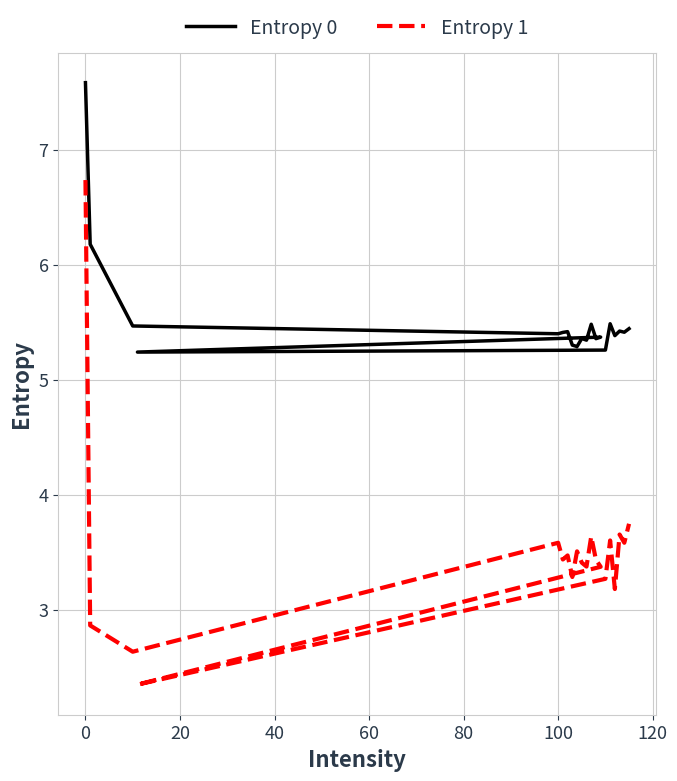

True or false: Entropy 1 and Entropy 0 intersect in this chart.

False